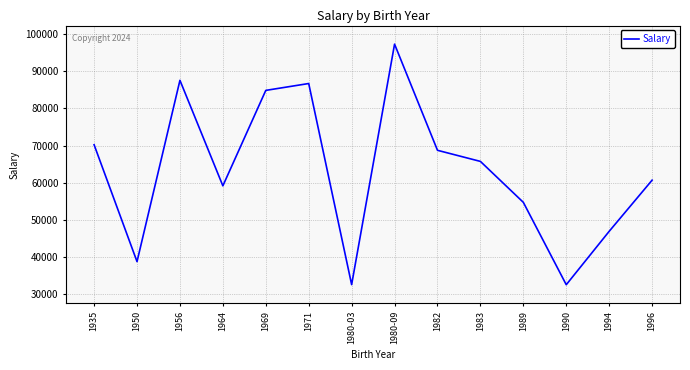

True or false: the data has more than 2 interior local peaks.

True